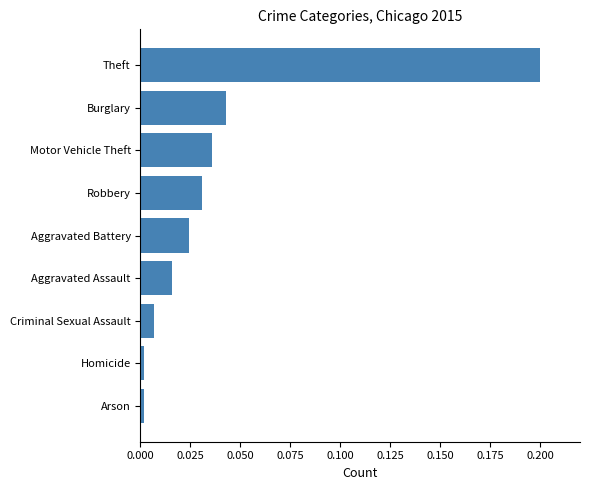

Is it true that the value at Theft is 0.3?

False